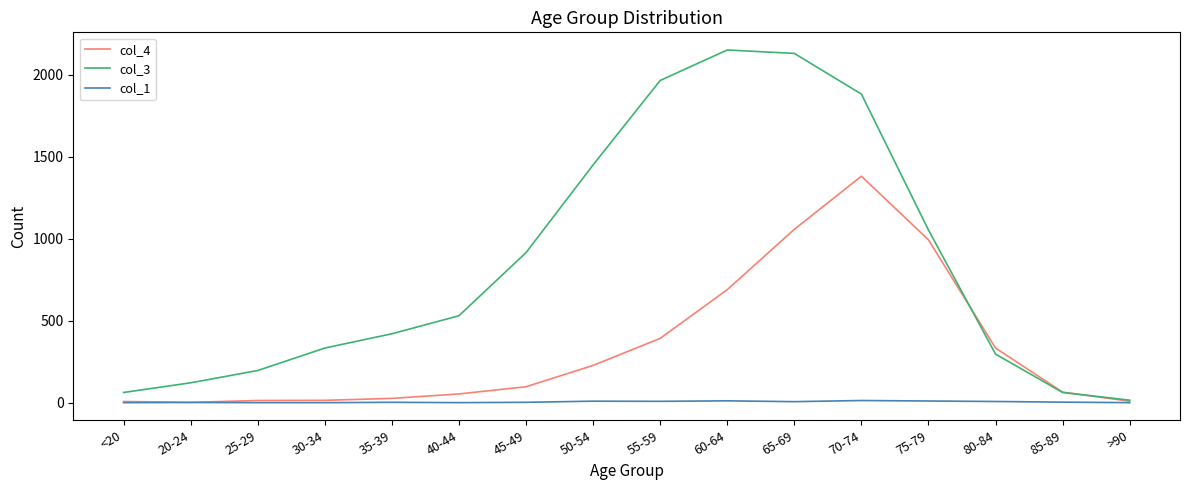

At which category is the sum across all series the highest?

70-74